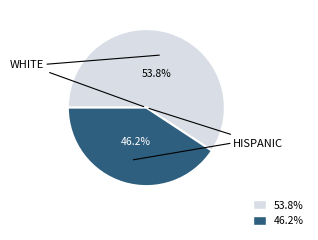

How many slices are in this pie chart?

2